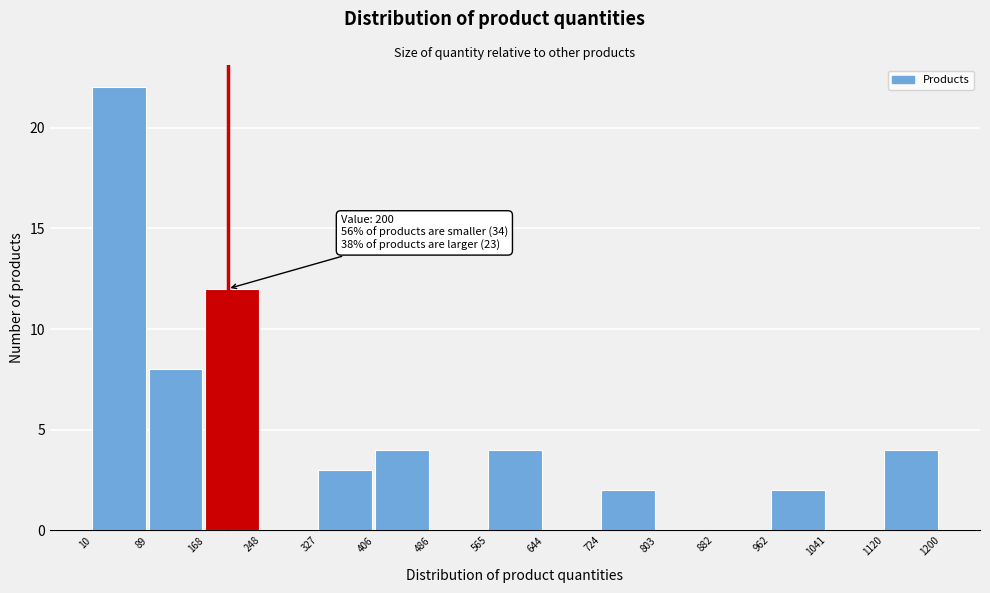

Which range on the x-axis has the tallest bar?

10 to 89